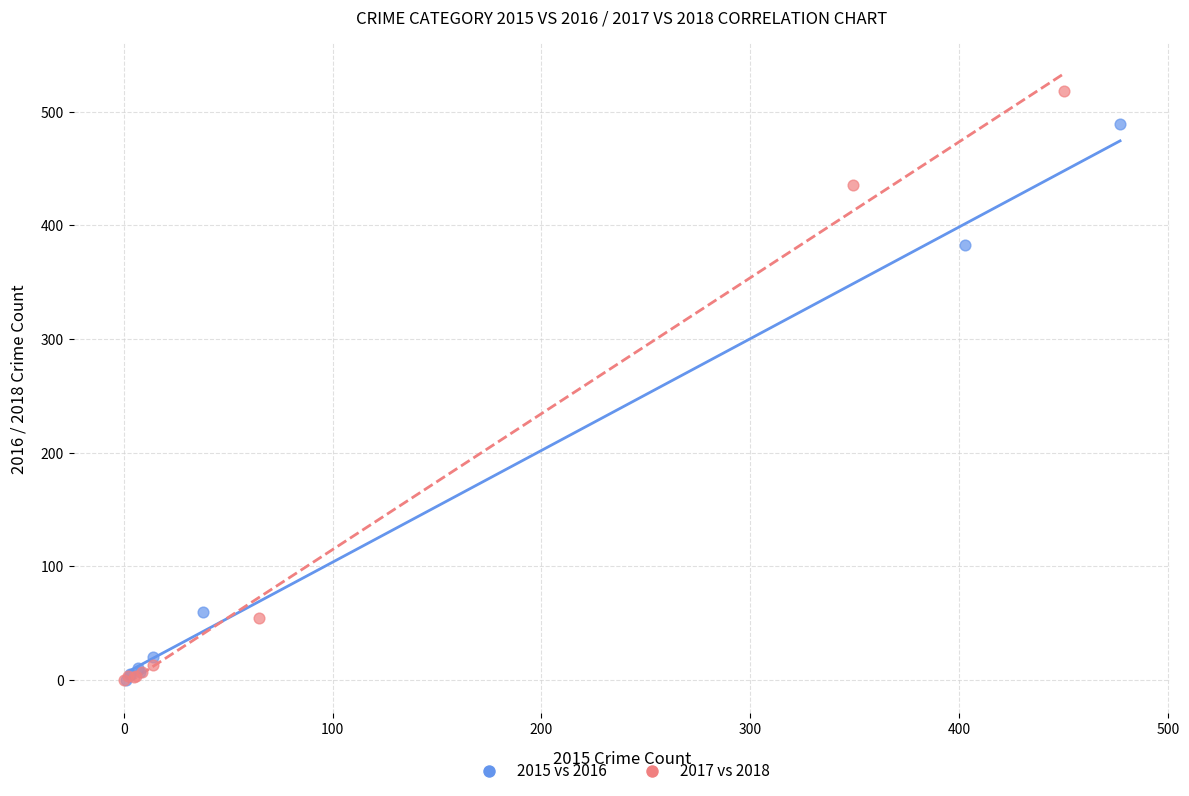

Which series reaches the maximum Y coordinate?

2017 vs 2018